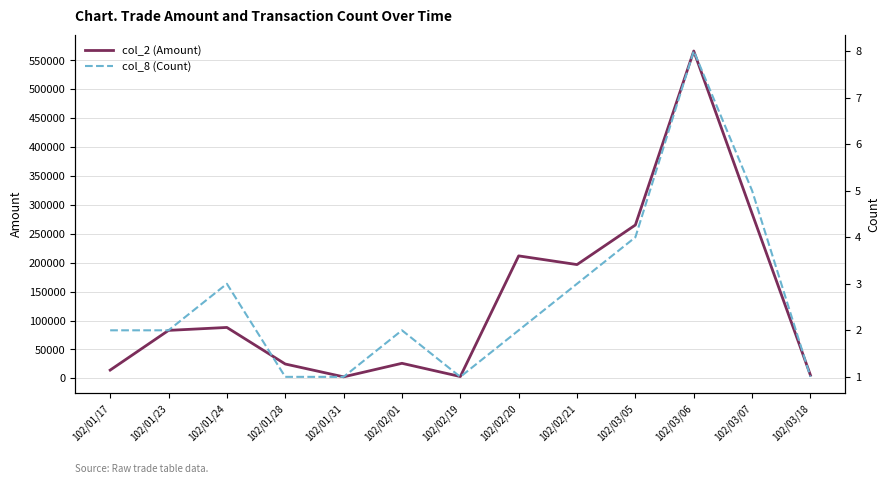

Is it true that col_2 (Amount) equals 102516 at 102/02/21?

False